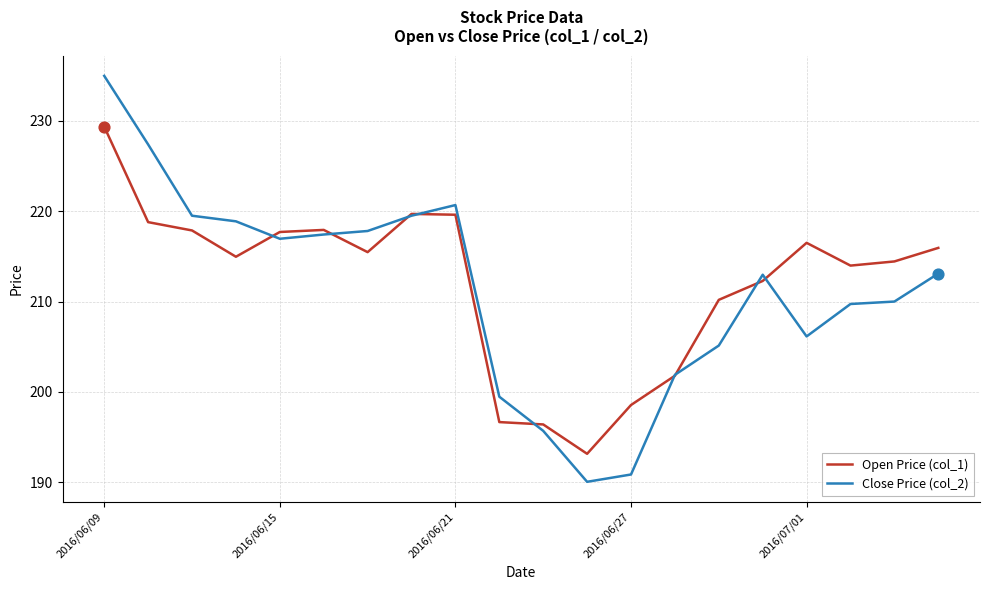

Rank the series by their maximum value, from lowest to highest.

Open Price (col_1), Close Price (col_2)